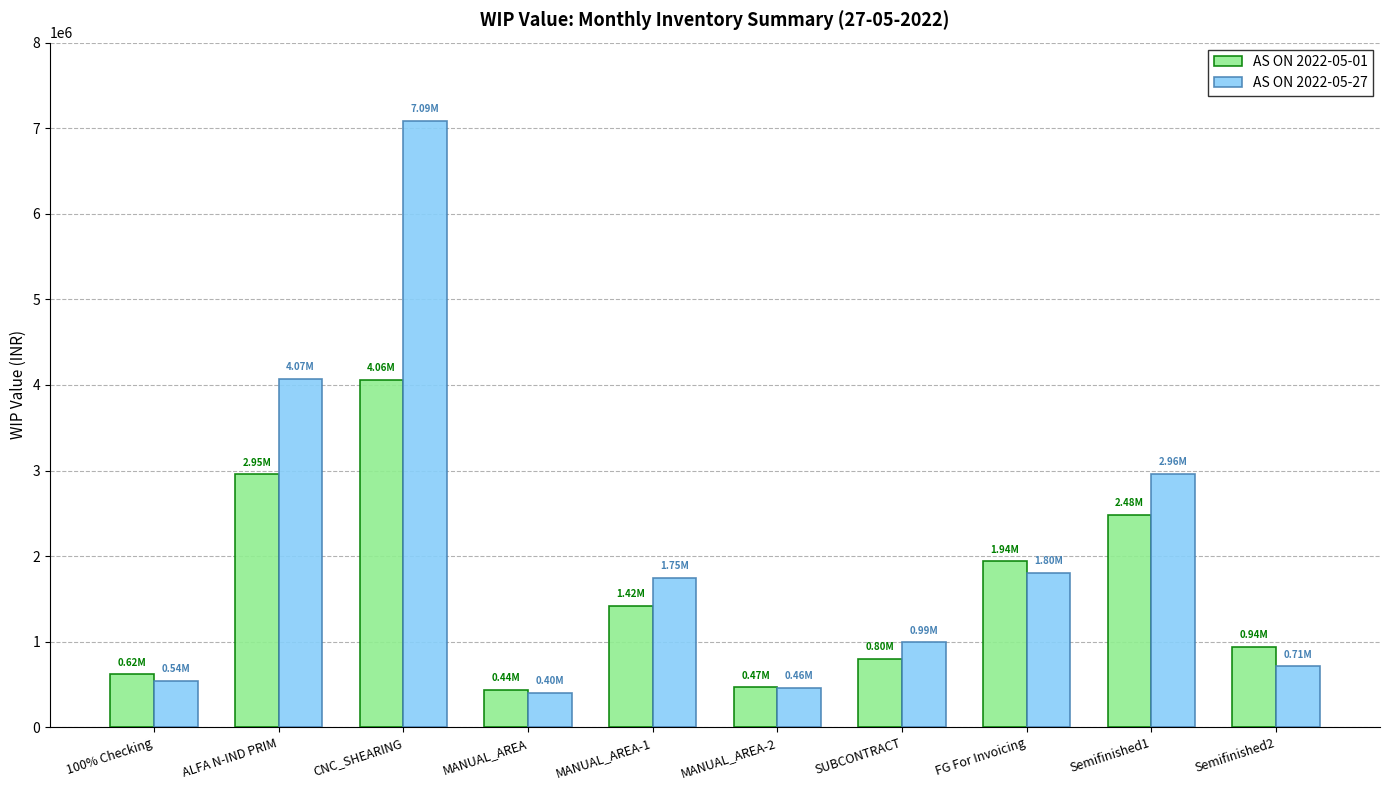

At which label is AS ON 2022-05-27 closest to 3743457?

ALFA N-IND PRIM